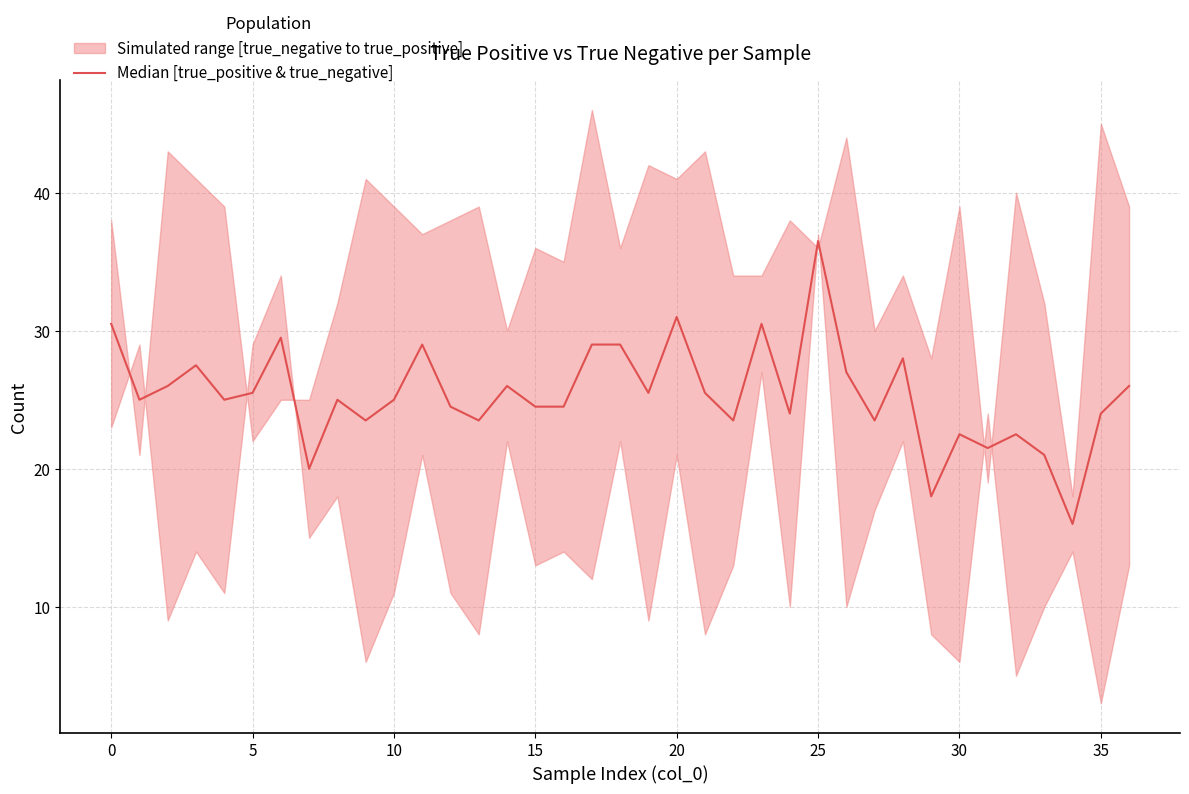

What is the average value?

25.4